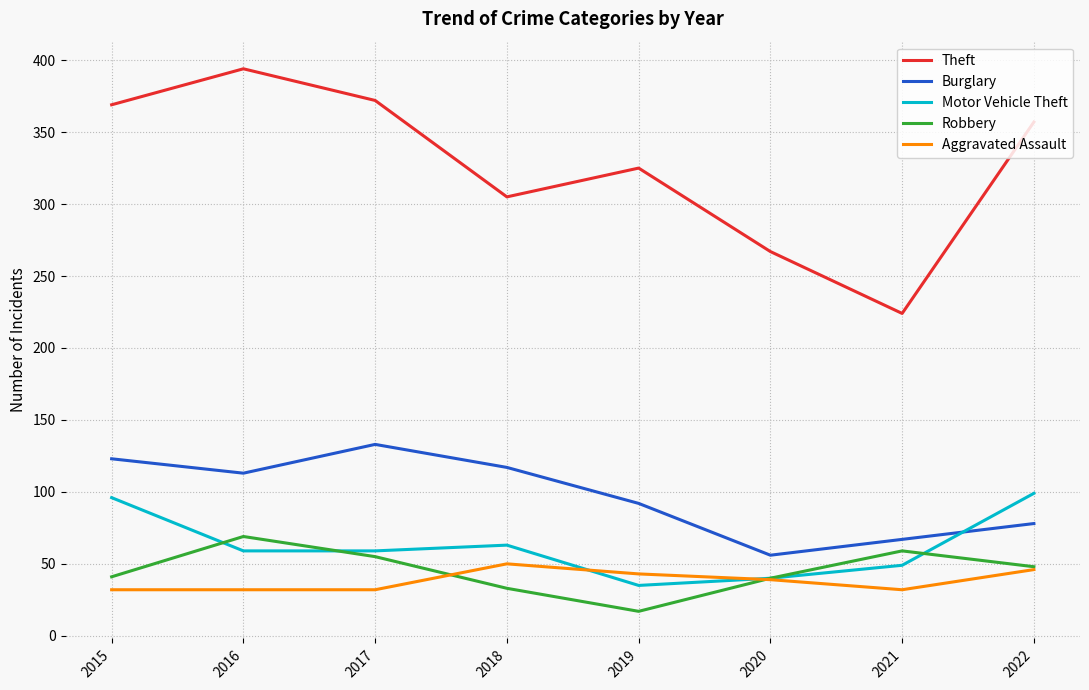

Rank the series at 2015 from lowest to highest value.

Aggravated Assault, Robbery, Motor Vehicle Theft, Burglary, Theft